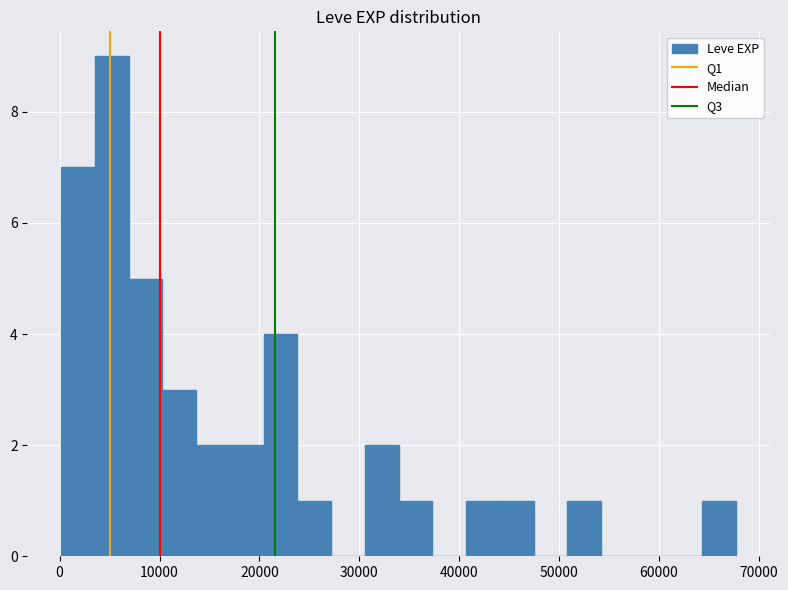

Around what value on the x-axis is the tallest bar? Give the approximate position of its centre, as read against the axis.

5000